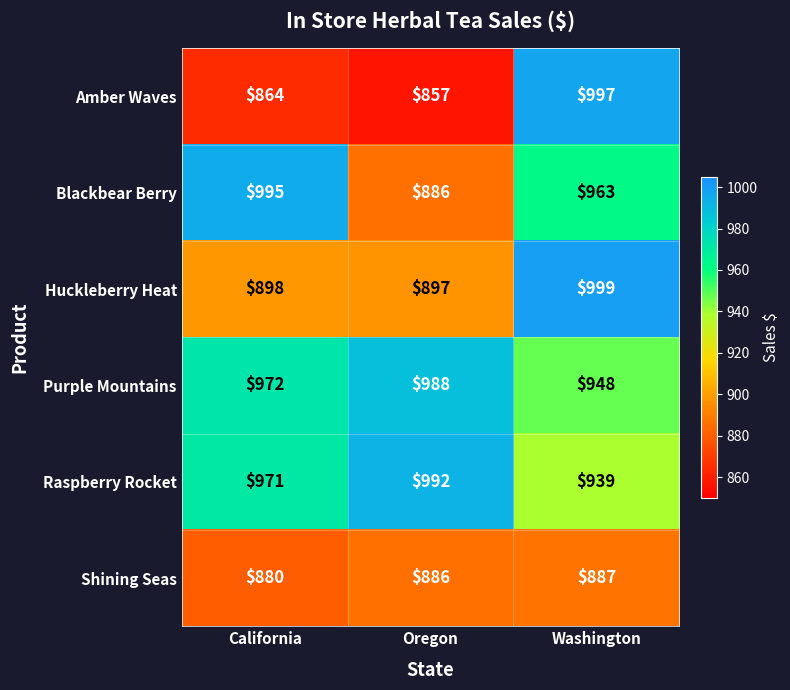

At how many categories does at least one series exceed 927?

3